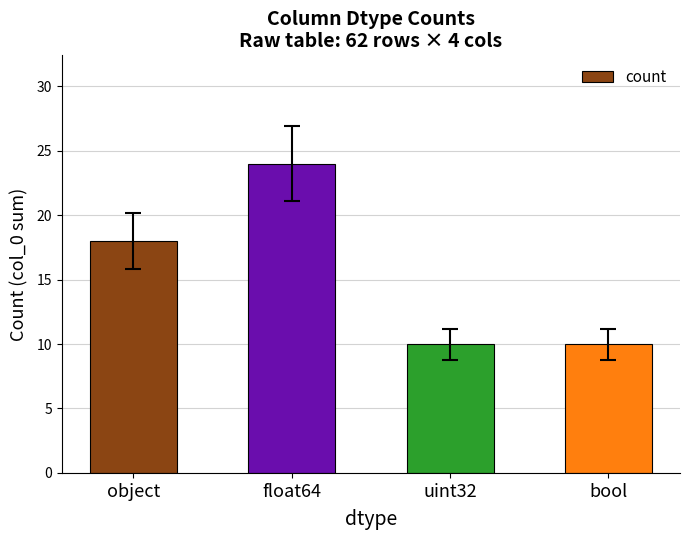

What value does the data have at bool, to the nearest 10?

10